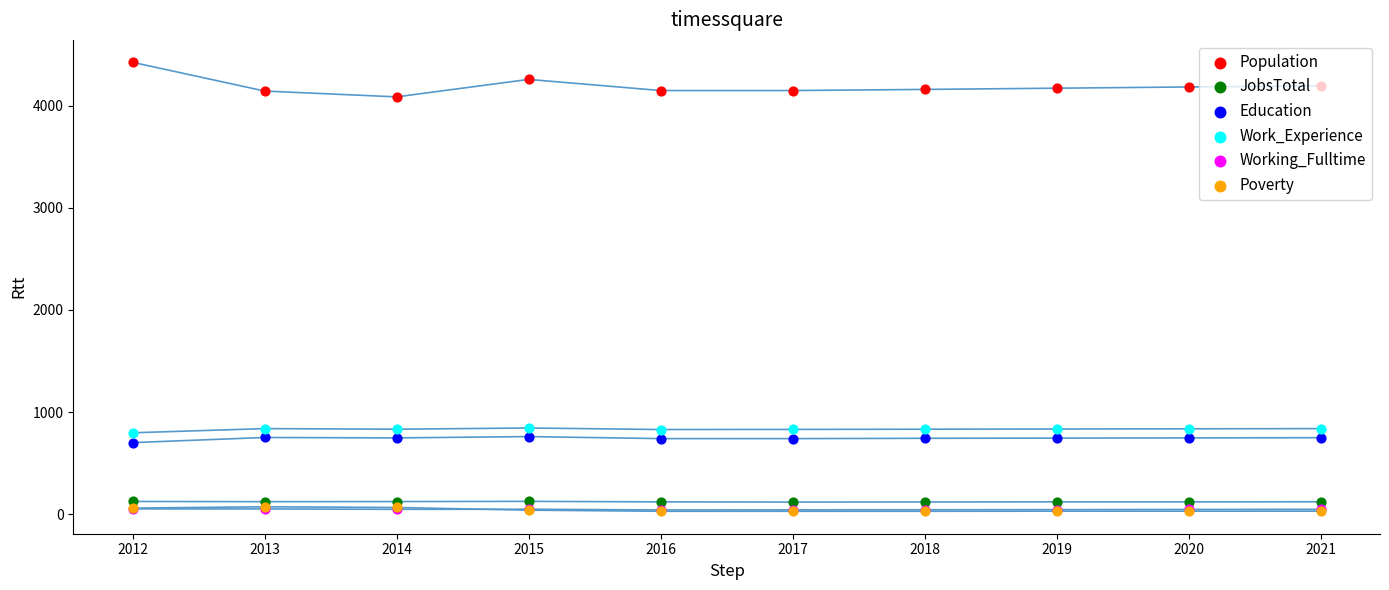

What is the total value across all series at 2016?

5913